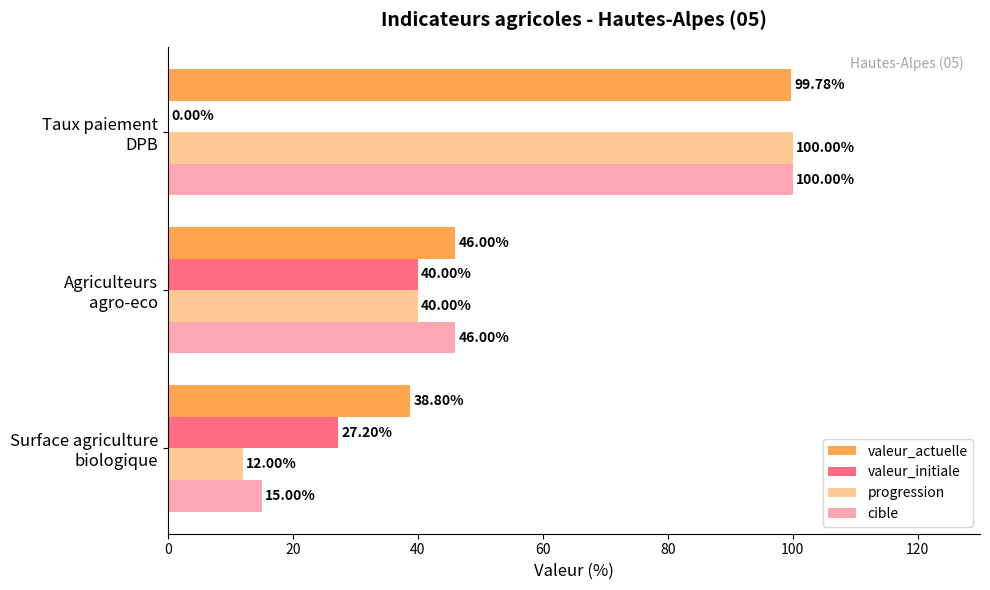

What is the greatest value displayed?

100.0